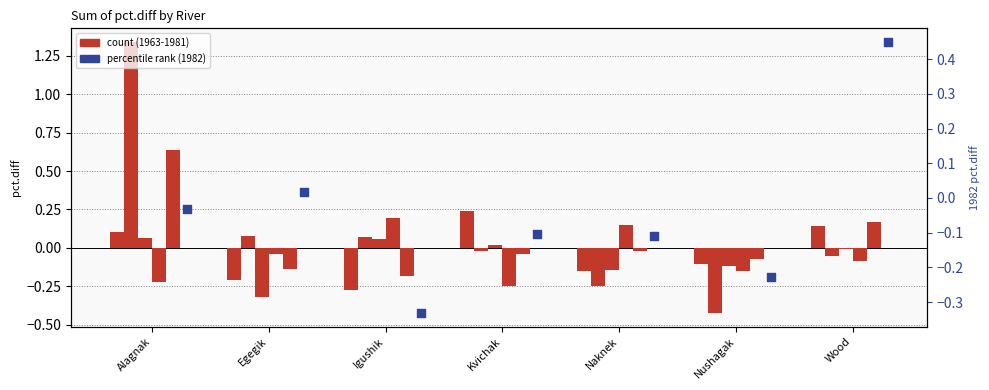

At how many categories does at least one series exceed 0?

6